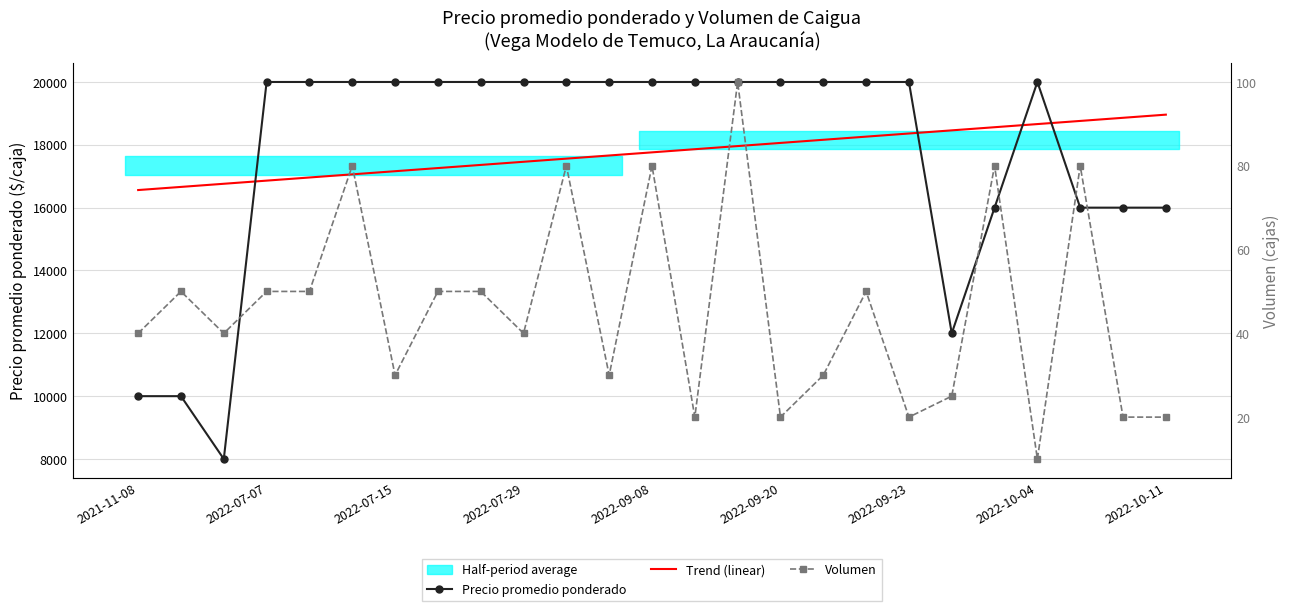

True or false: Trend (linear) has a value of 27759.3 at 16.

False